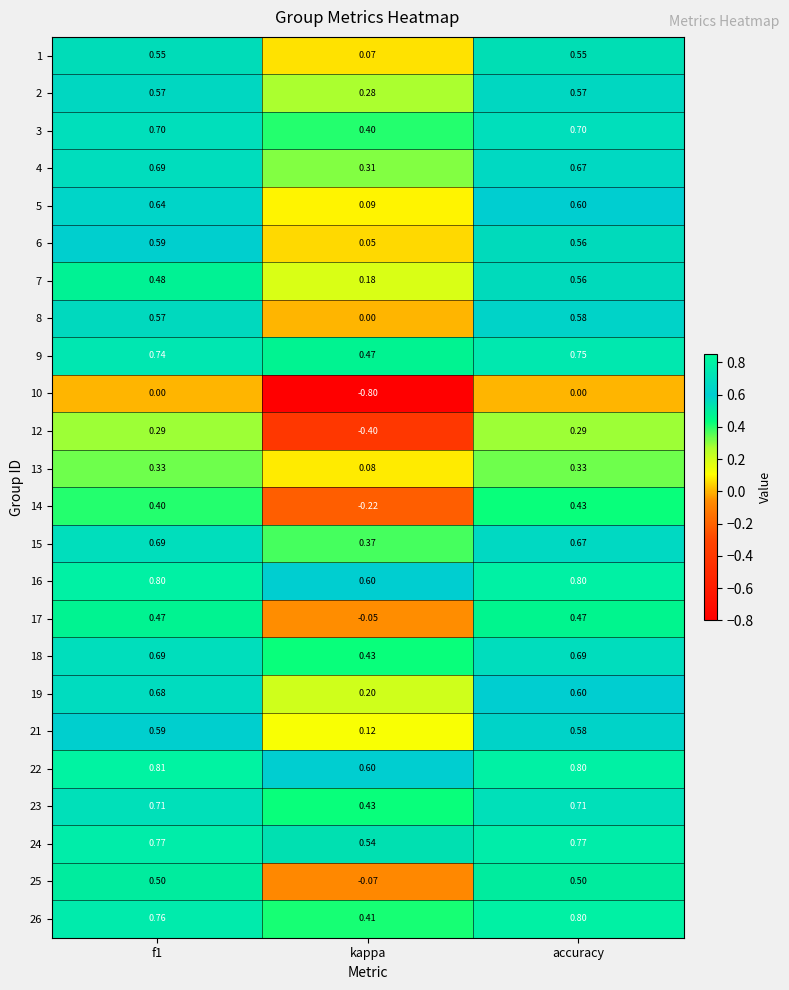

At which label does 10 reach its minimum?

kappa